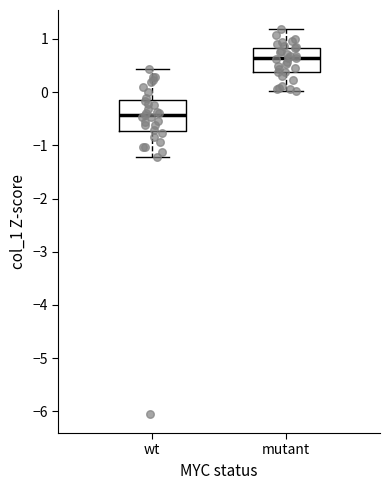

Which box has the highest median line?

mutant